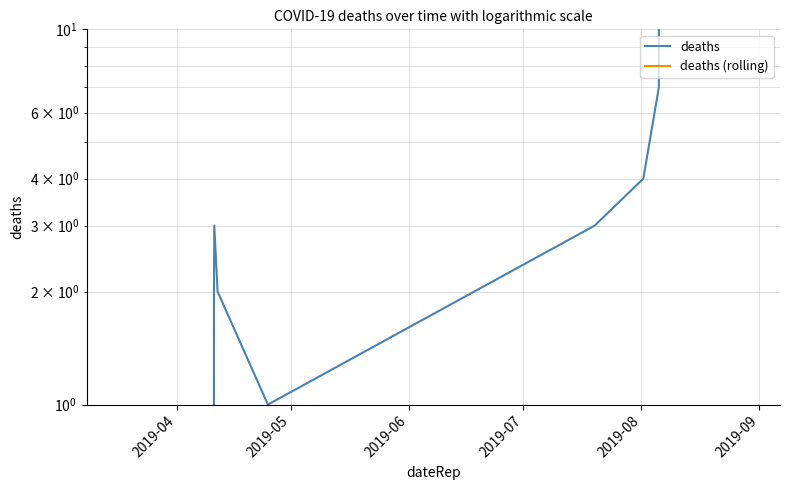

How many distinct data groups are displayed?

2